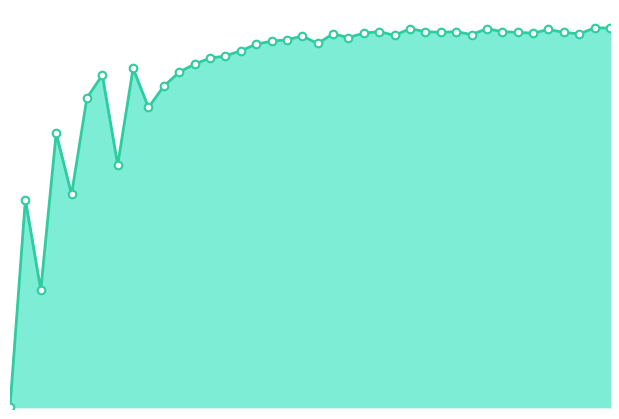

Does the chart have visible grid lines?

No